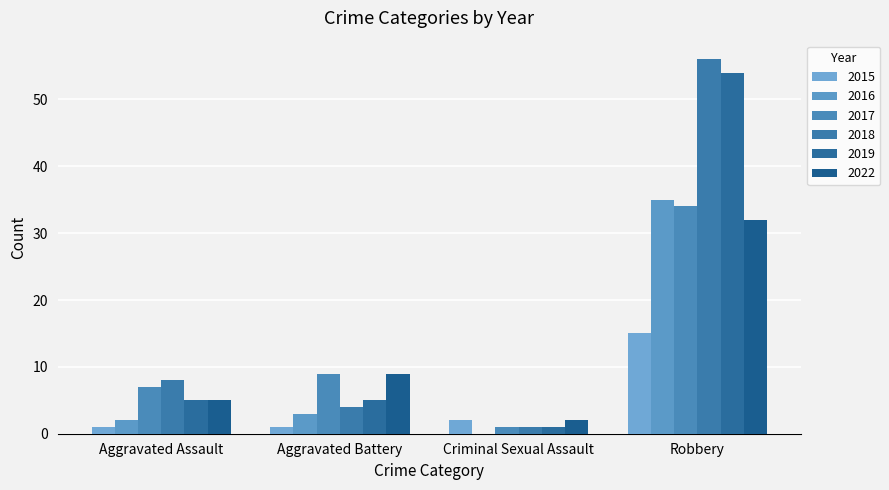

Is it true that 2015 equals 1 at Criminal Sexual Assault?

False